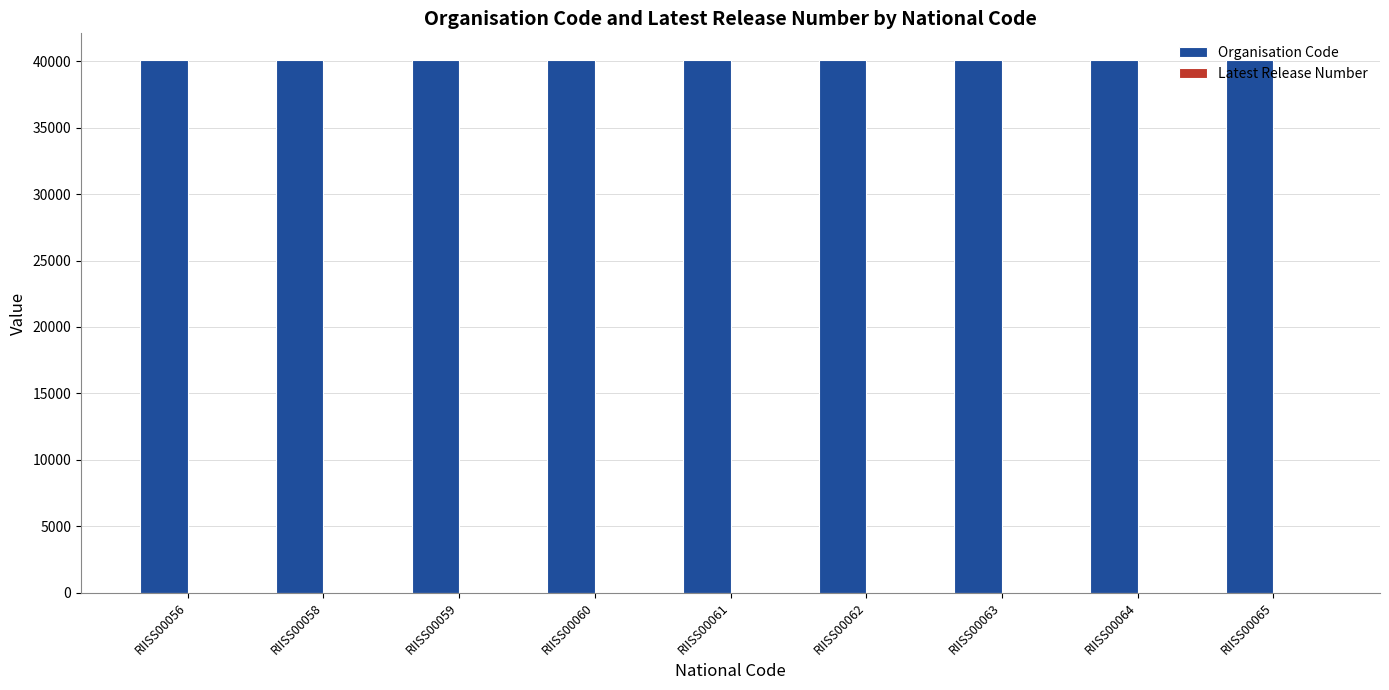

Which series has the largest total across all categories?

Organisation Code